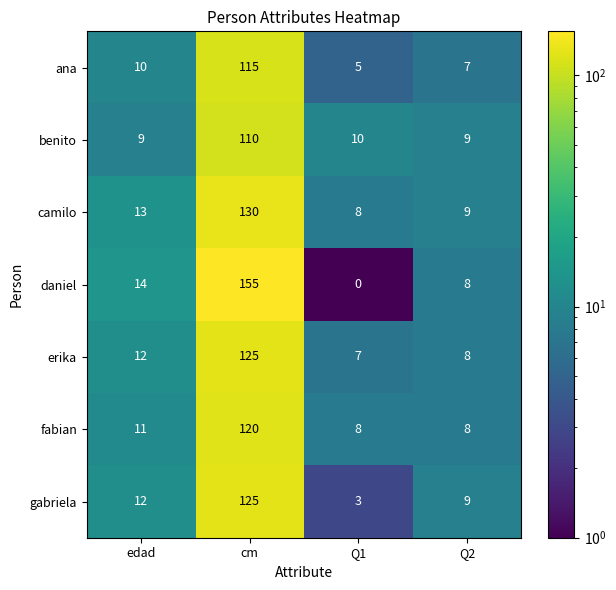

What is the greatest value displayed?

155